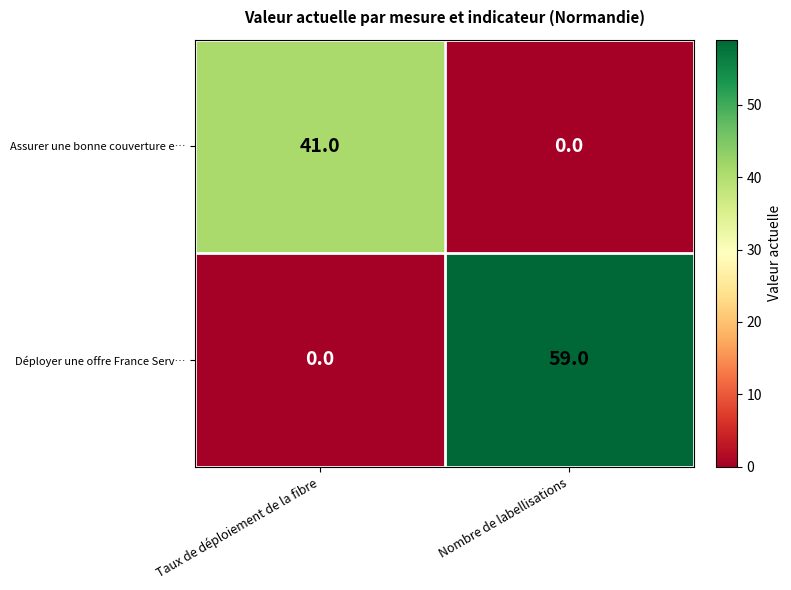

What is the difference between the highest and lowest values at Nombre de labellisations?

59